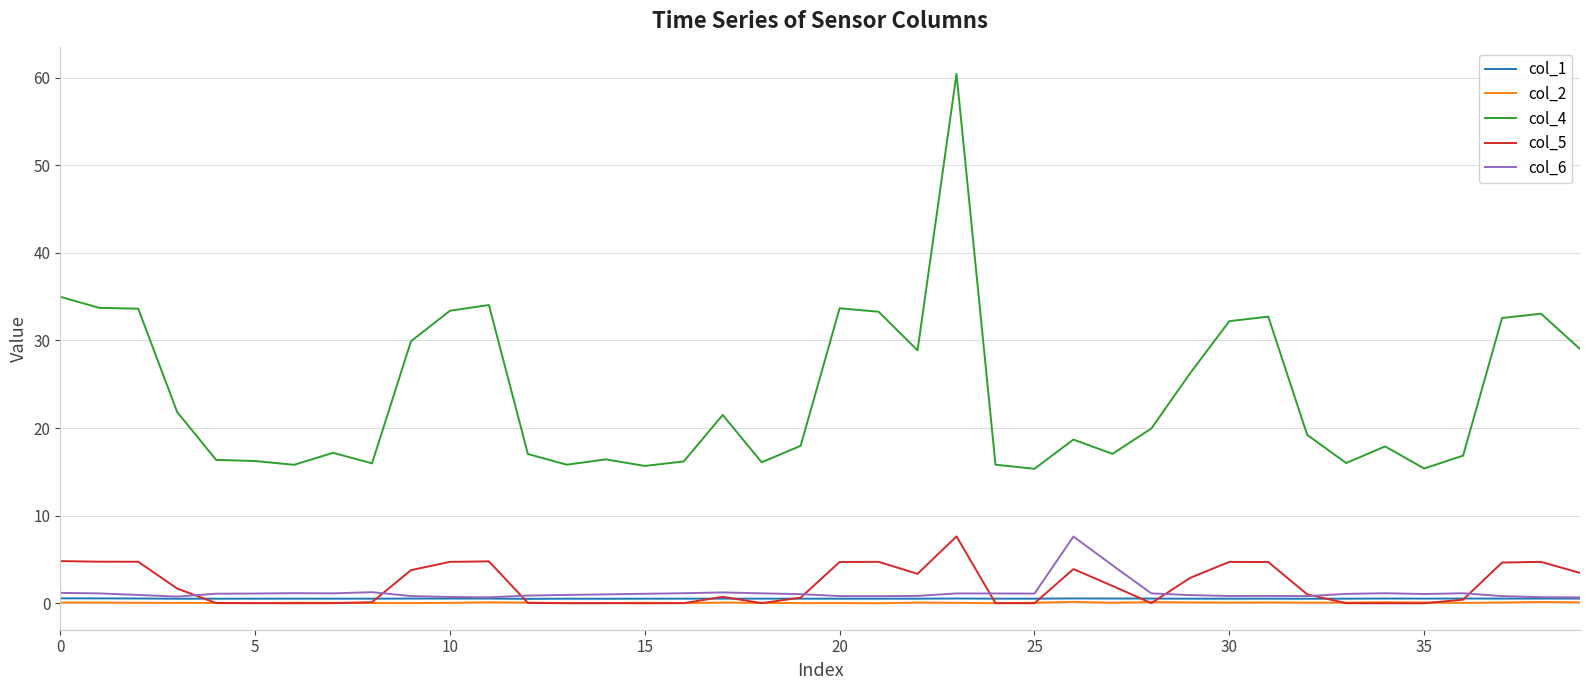

What is the maximum value shown in the chart?

60.4